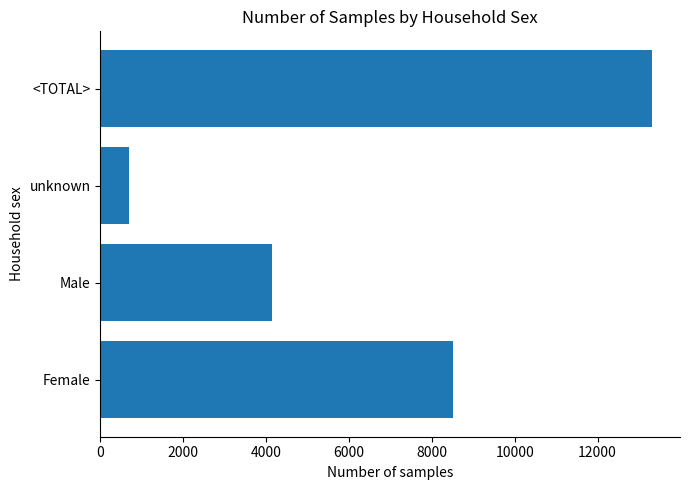

What is the difference between the maximum and minimum values?

12633